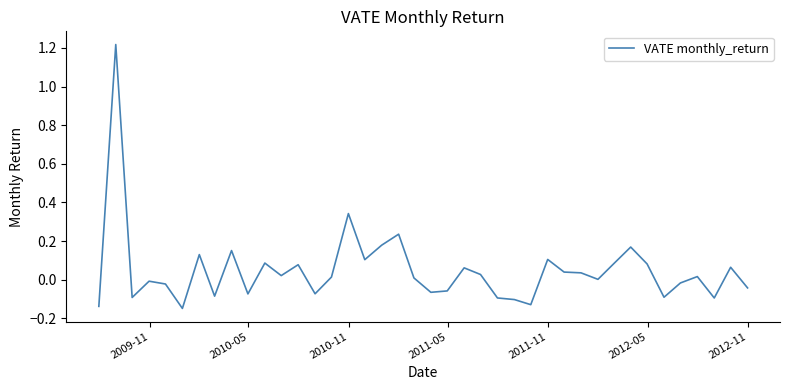

What is the difference between the maximum and minimum values?

1.4